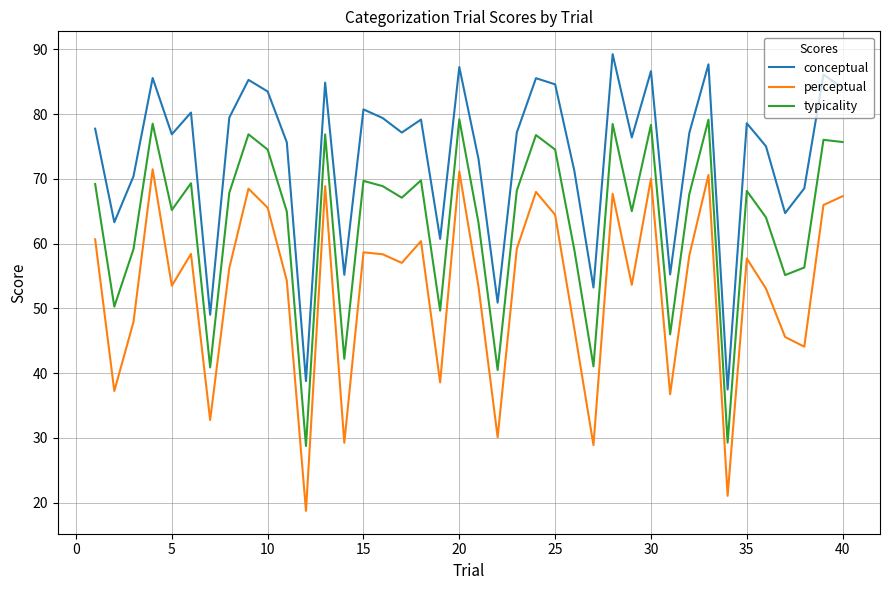

True or false: perceptual and conceptual cross at least once.

False